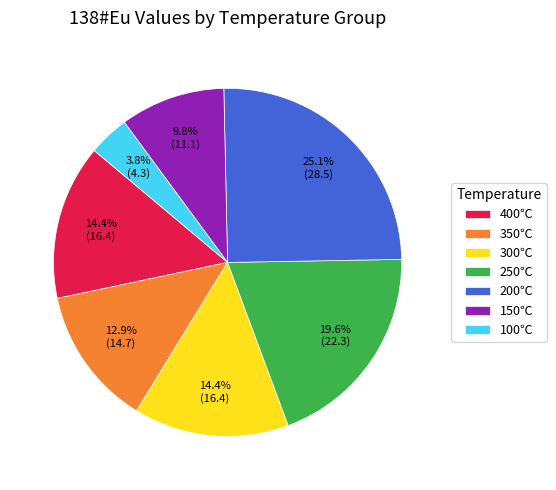

Approximately how many times larger is the value at 100℃ compared to 350℃?

0.3